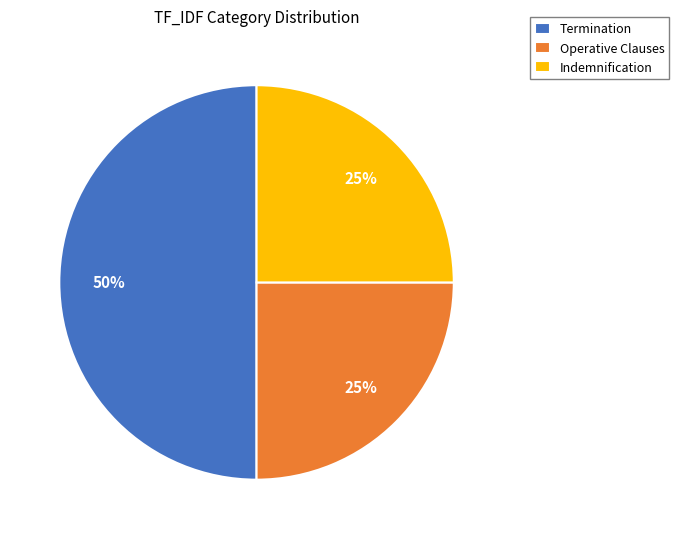

Combined, do Operative Clauses and Termination account for over 50%?

Yes